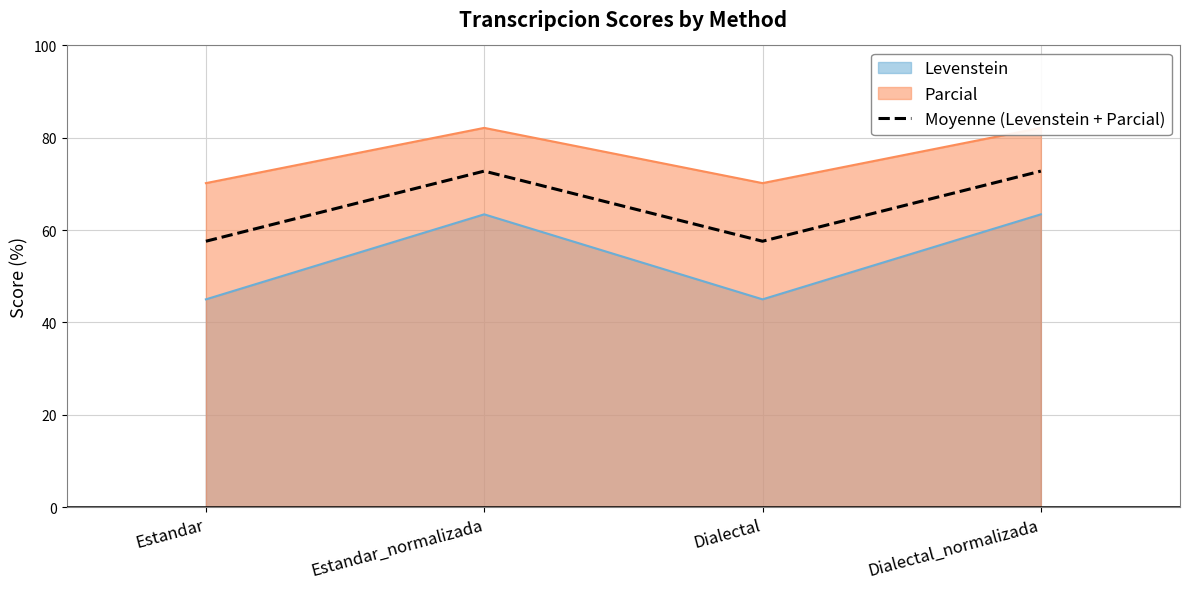

How many points are higher than both their immediate neighbors (excluding endpoints)?

1